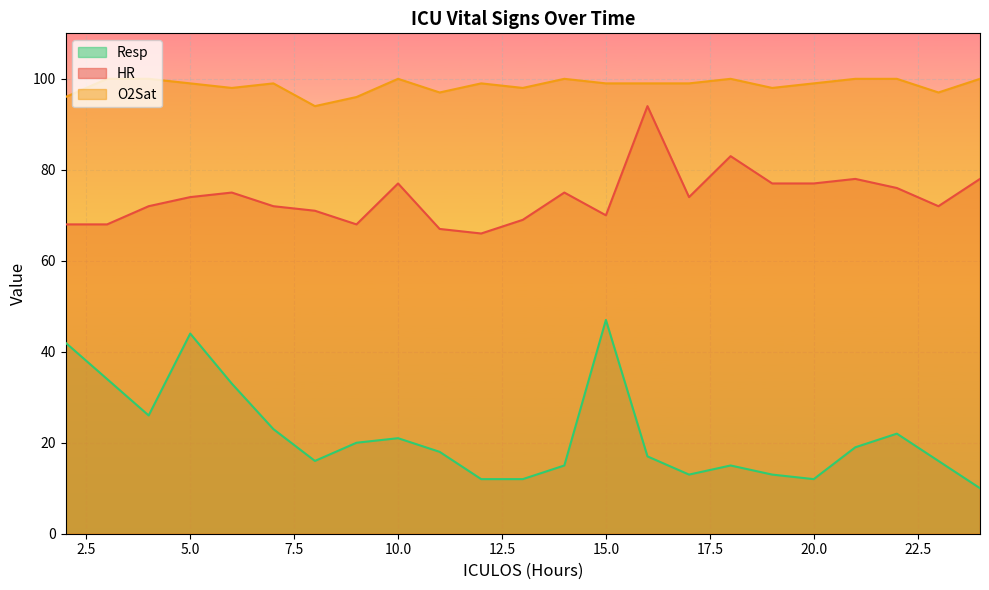

What is the value of the HR point at the 18th from the left?

77